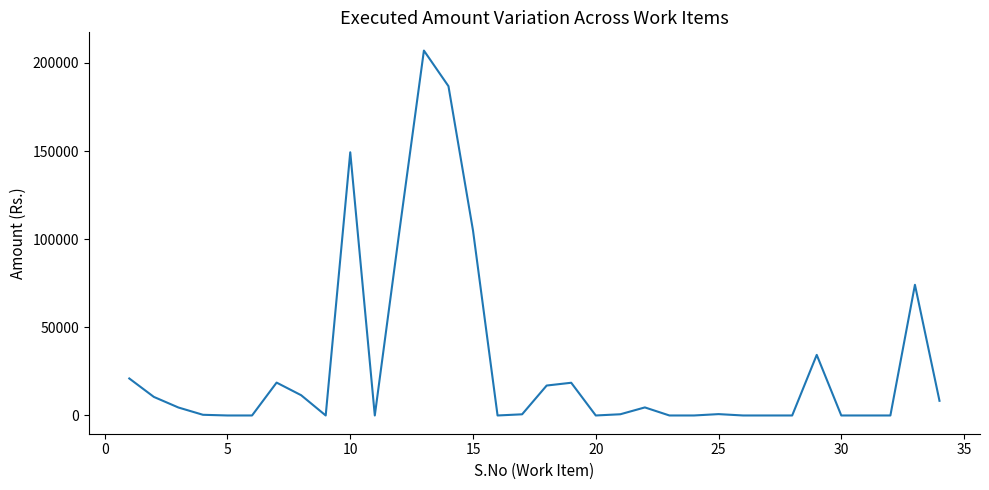

How many values exceed 770?

17